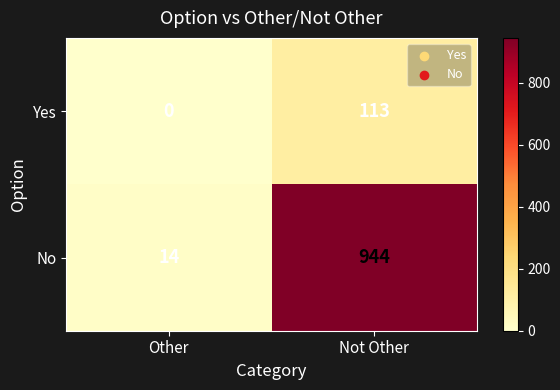

Count the number of categories in the chart.

2